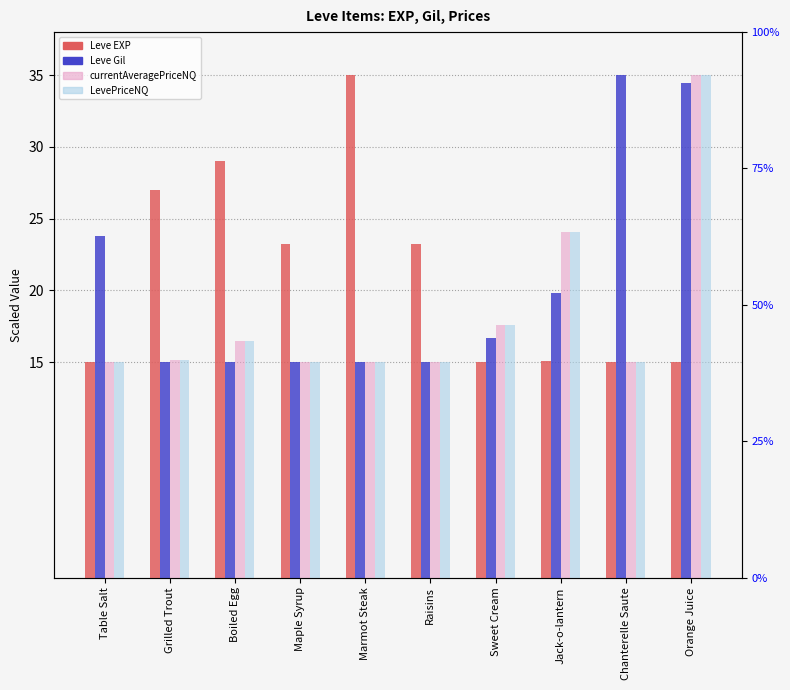

Rank the series at Grilled Trout from highest to lowest value.

Leve EXP, LevePriceNQ, currentAveragePriceNQ, Leve Gil